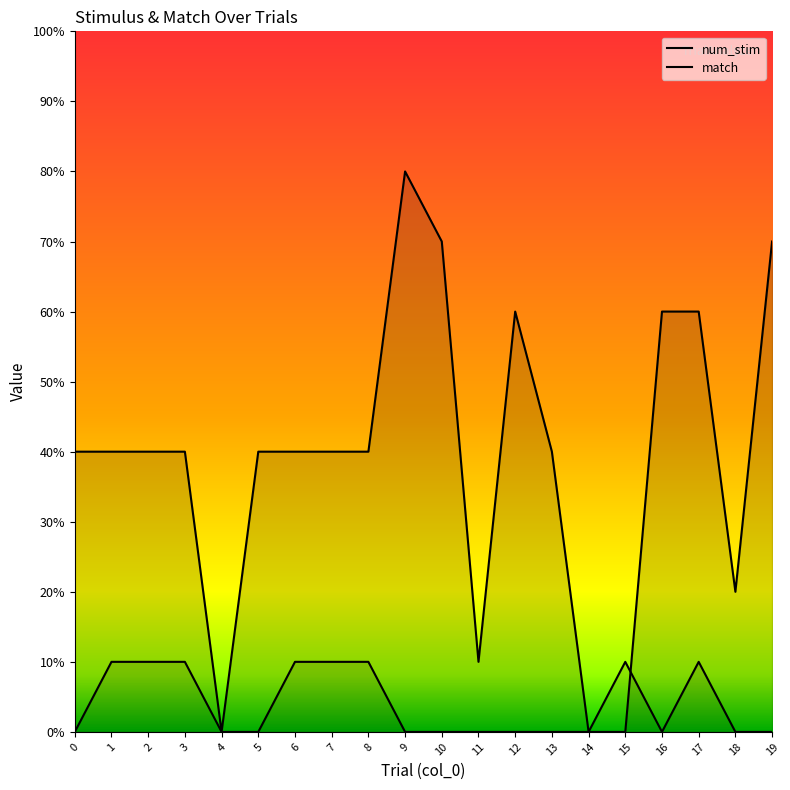

How many intersections are there between num_stim and match?

1